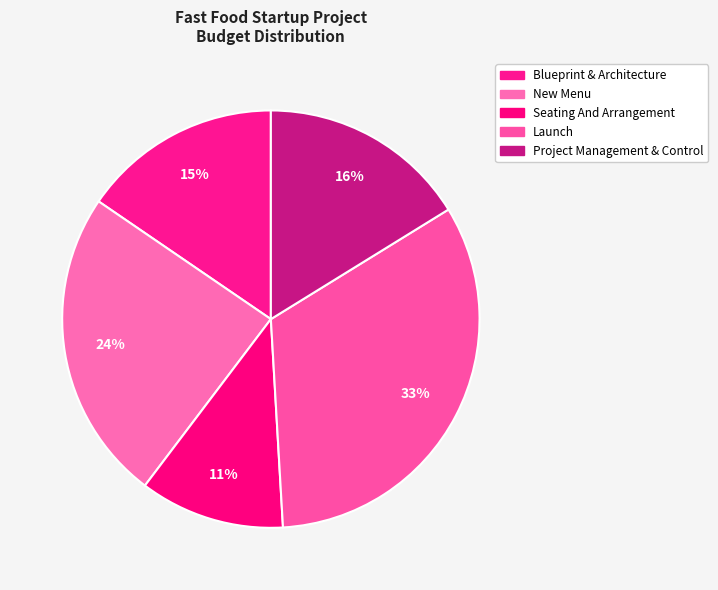

Which category has the smallest portion of the pie?

Seating And Arrangement